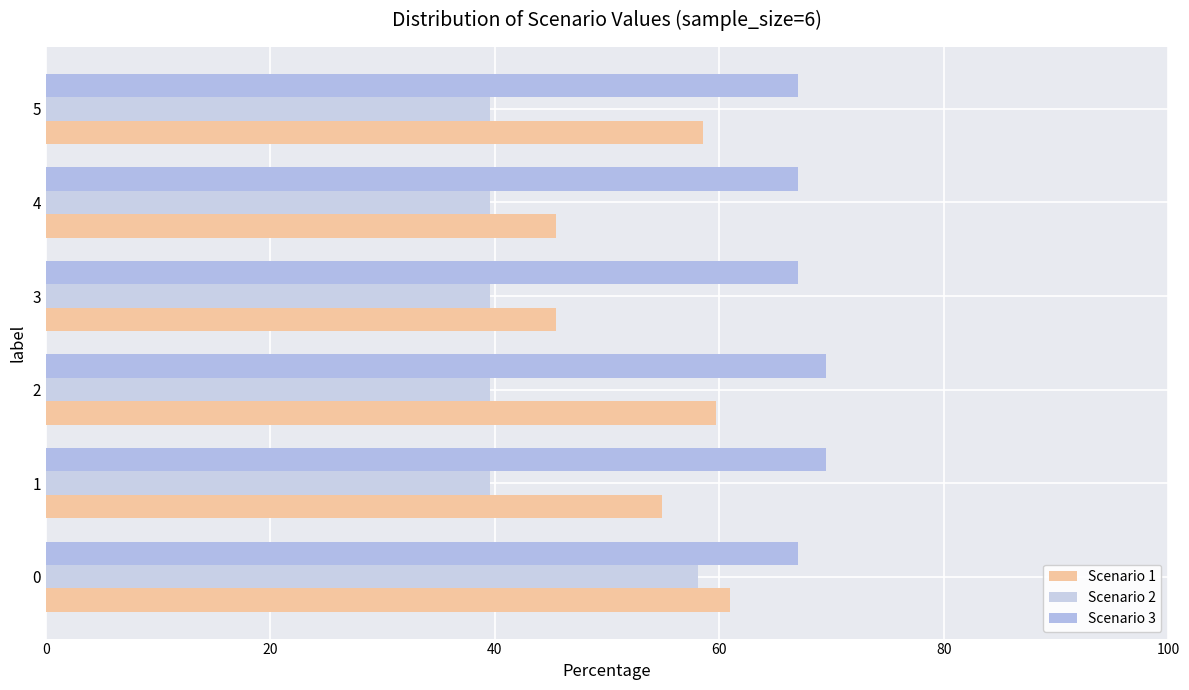

Rank the series by their maximum value, from lowest to highest.

Scenario 2, Scenario 1, Scenario 3